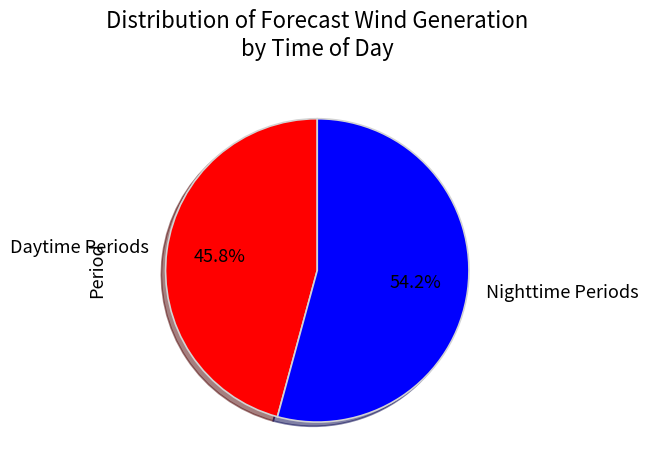

Between Daytime Periods and Nighttime Periods, which is larger?

Nighttime Periods